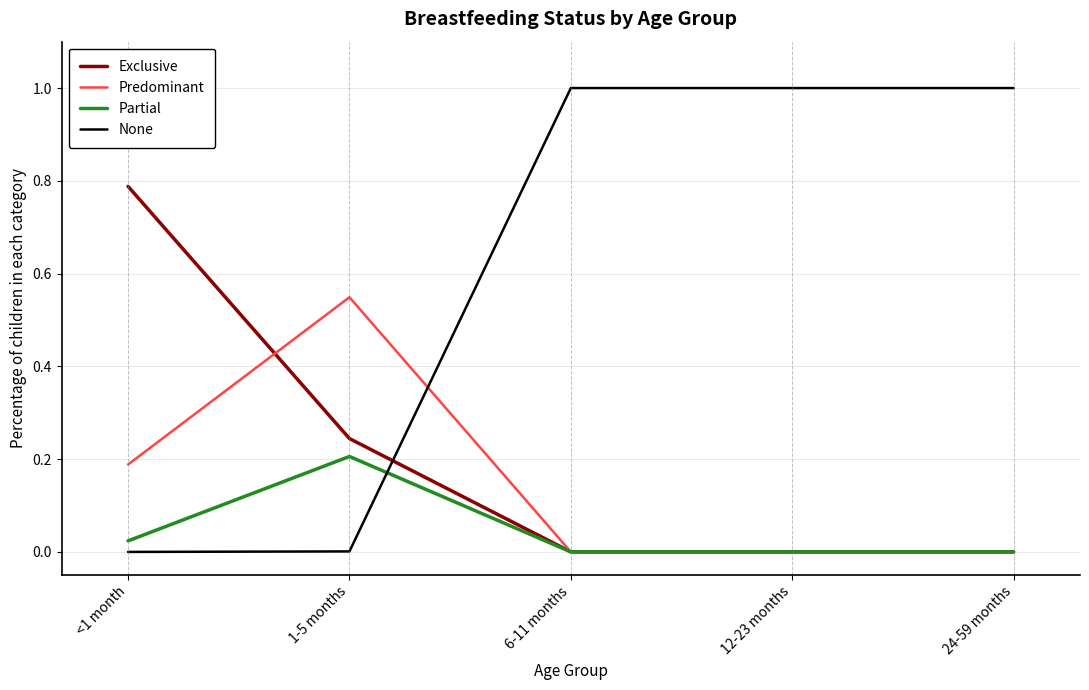

Between which two adjacent categories do Partial and None first intersect?

1-5 months and 6-11 months